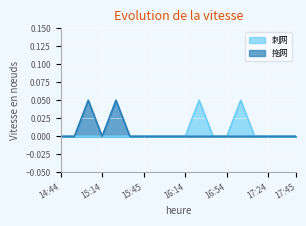

Rank the series by their maximum value, from highest to lowest.

刺网, 拖网